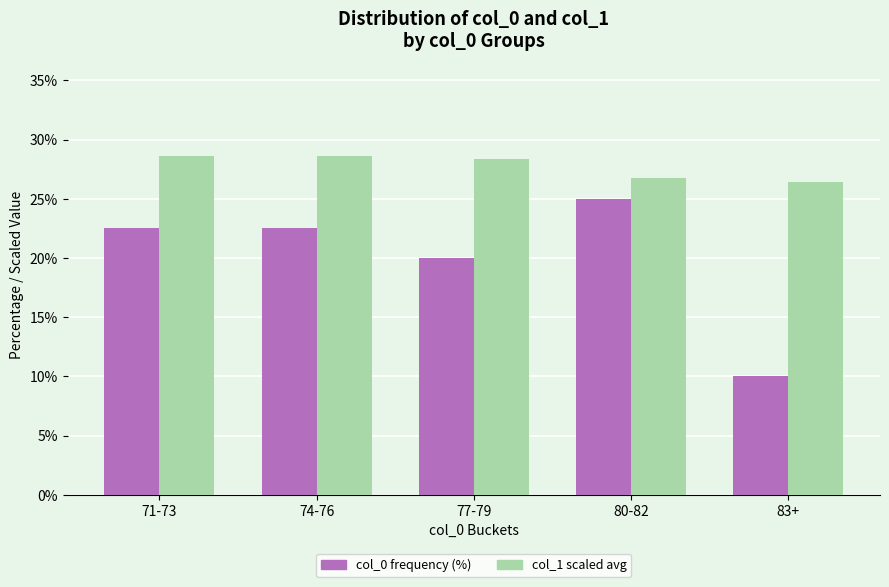

At which category does the chart reach its minimum across all series?

83+